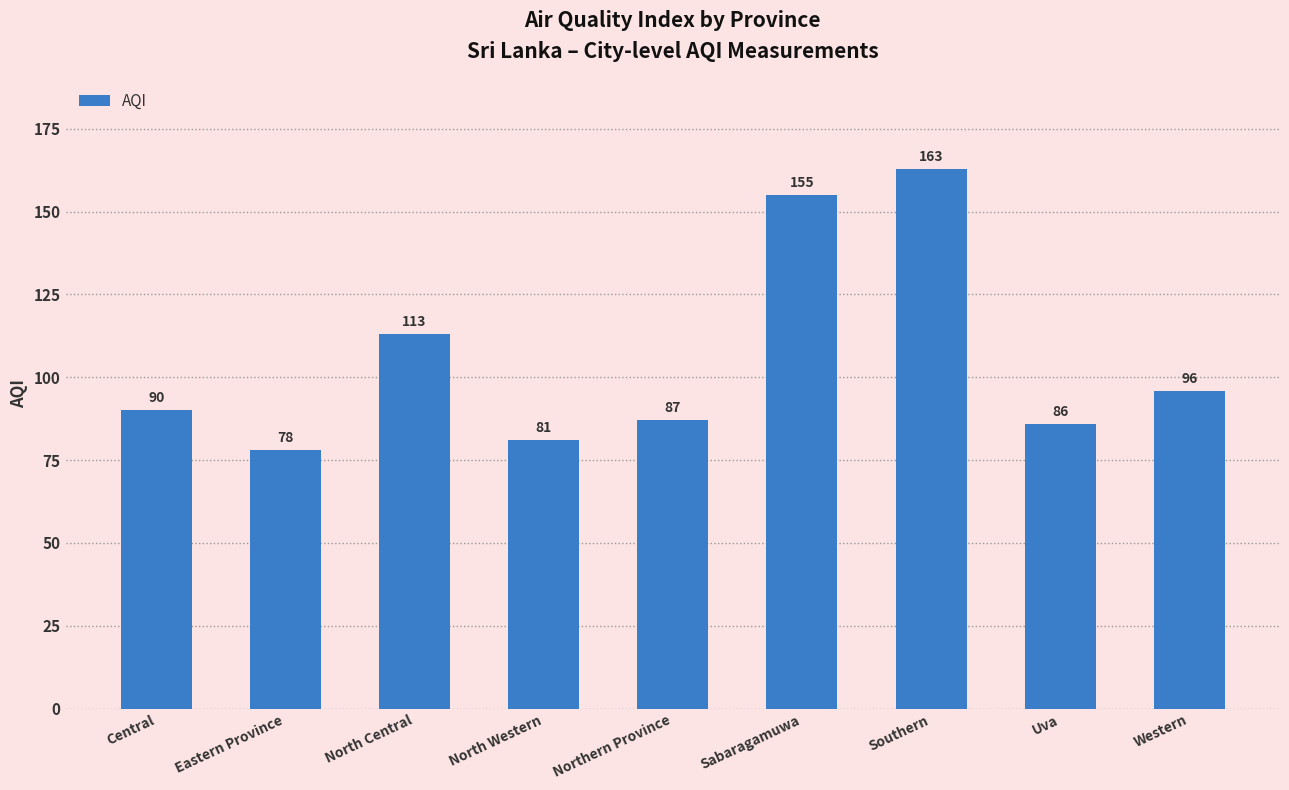

Are the bars horizontal?

No